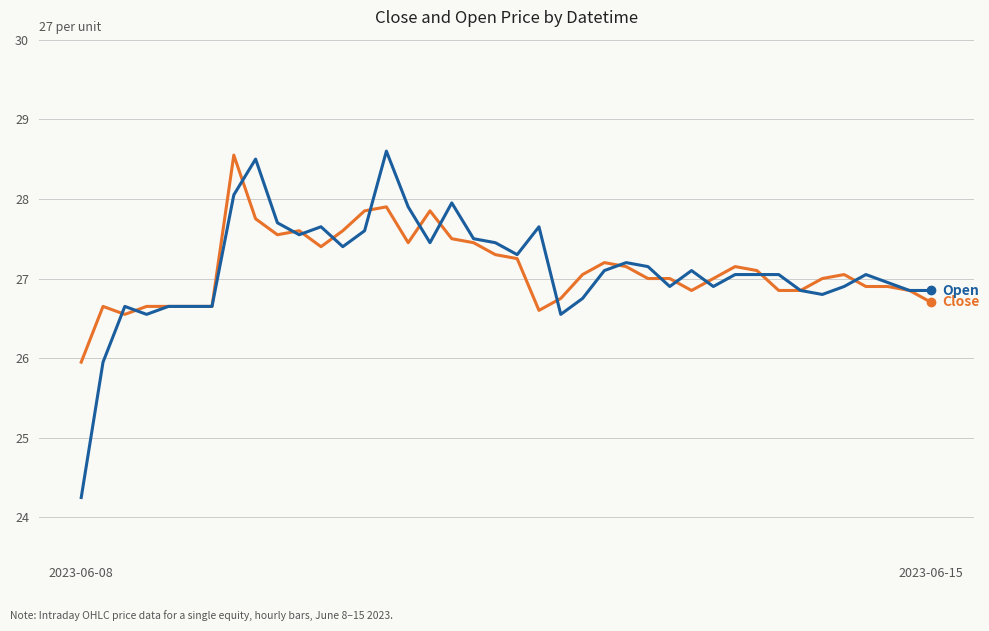

What is the maximum value shown in the chart?

28.6